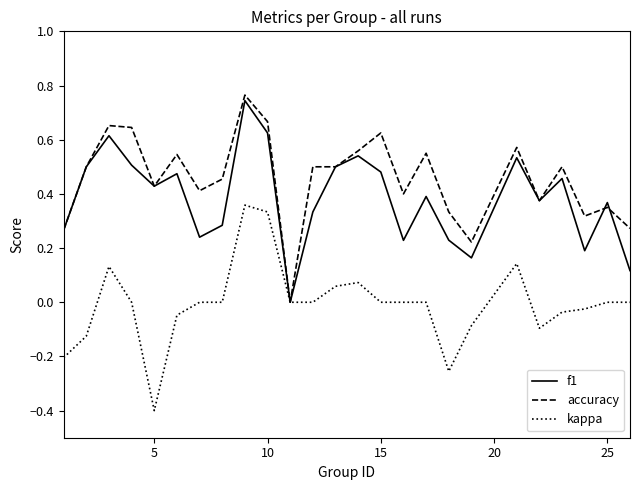

Which series has the largest total across all categories?

accuracy